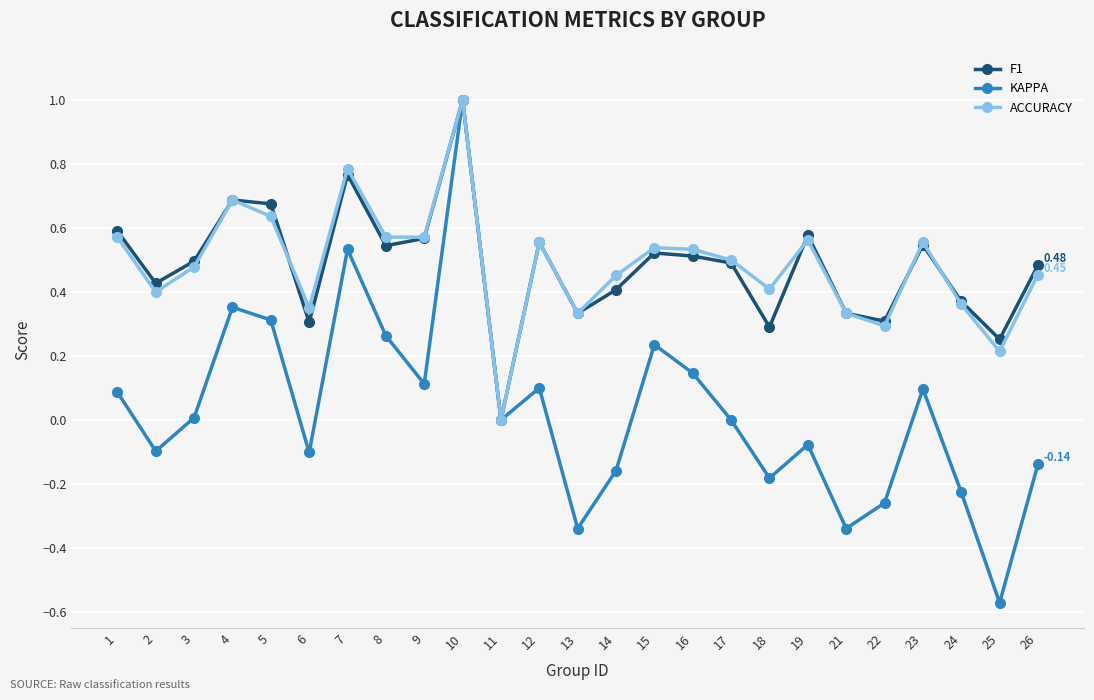

Where does the KAPPA series first go above 0?

1